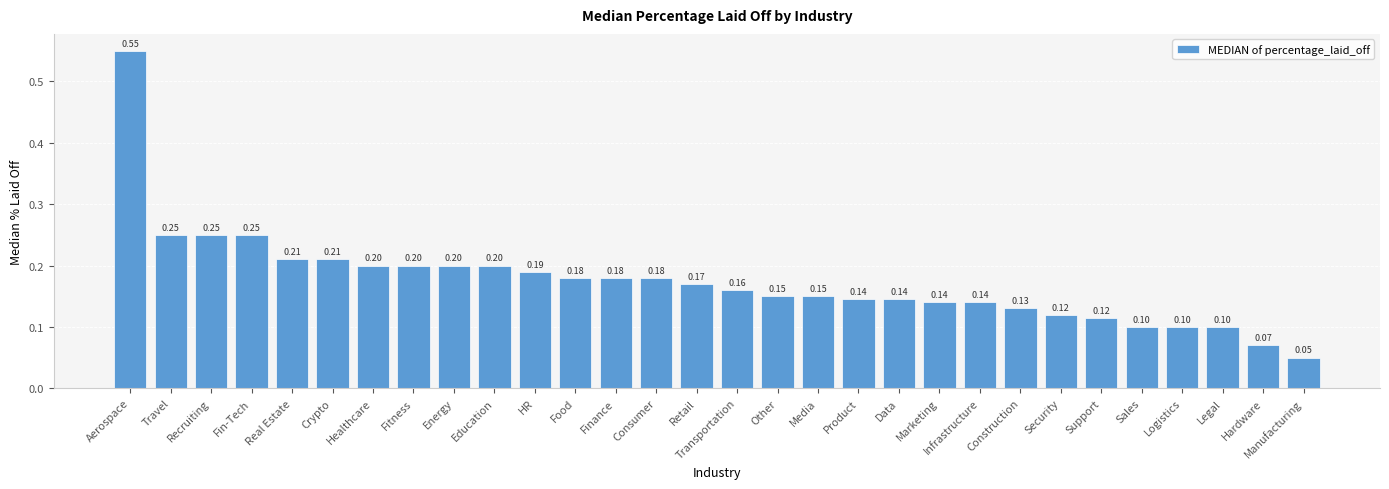

What is the change in value from Marketing to Manufacturing?

-0.1